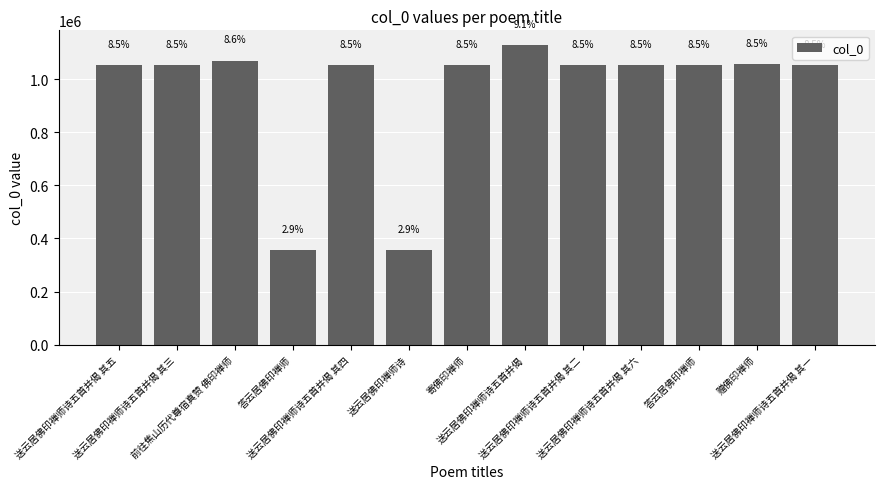

Does the chart contain any negative values?

No